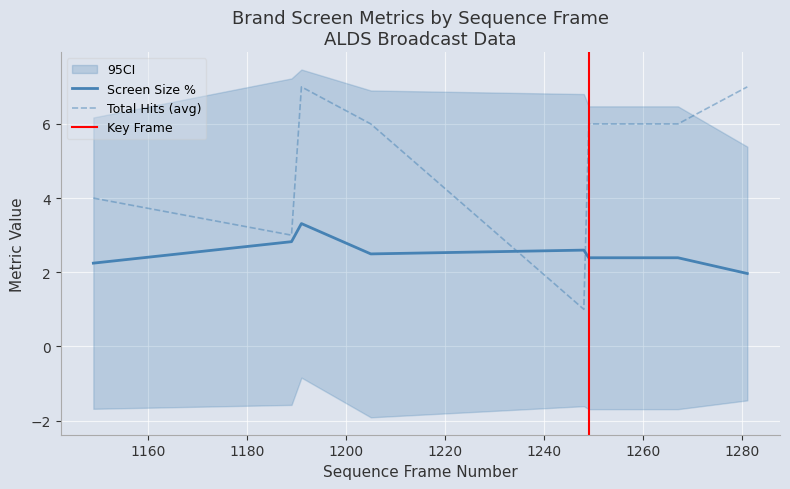

True or false: Screen Size % and Total Hits (avg) intersect in this chart.

True